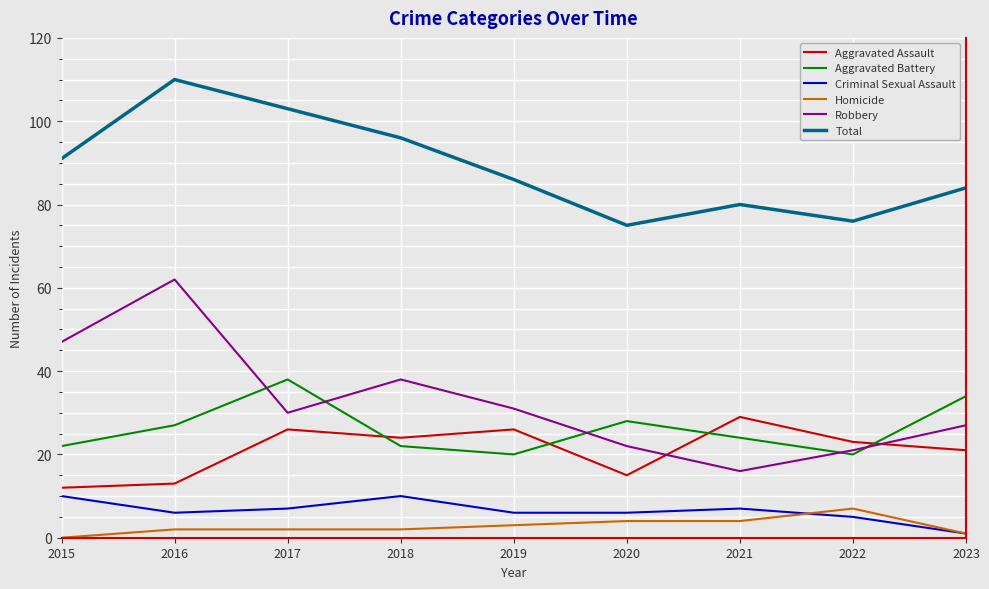

Is this an area chart (filled region under the line)?

No